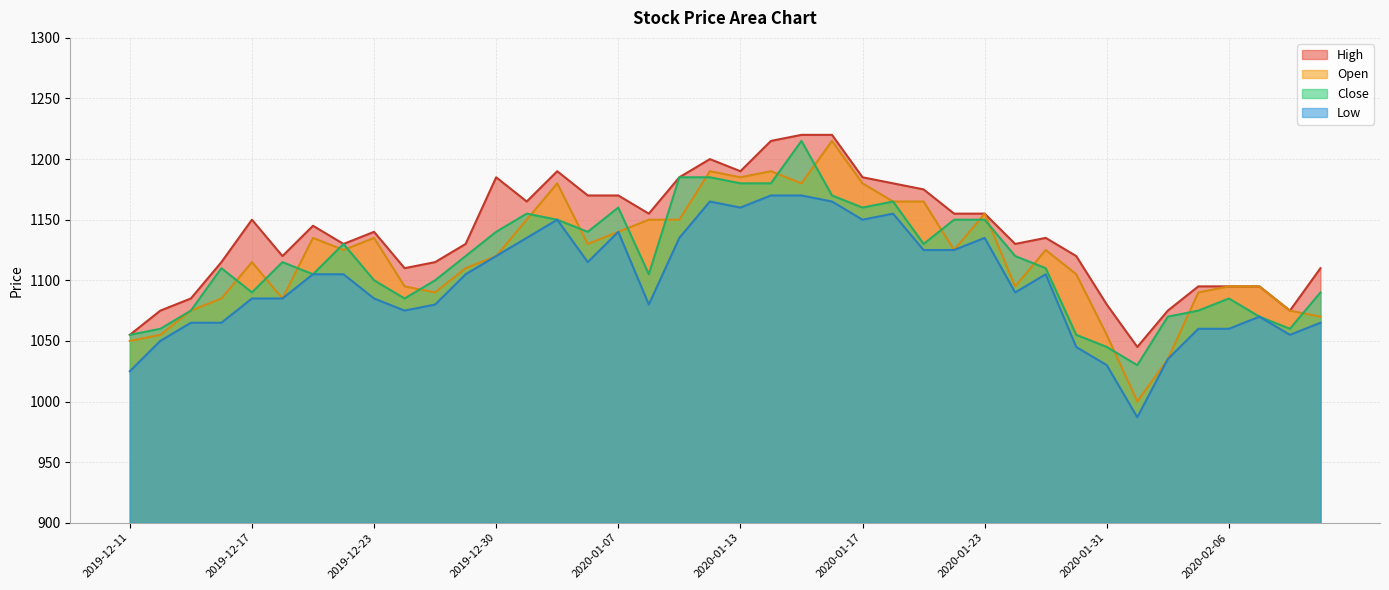

What is the spread (max minus min) of values at 2020-01-16?

55